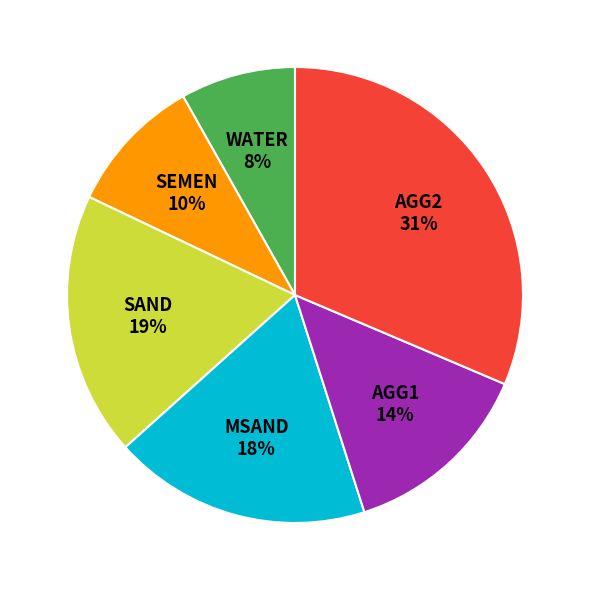

Combined, do WATER and SEMEN account for over 50%?

No